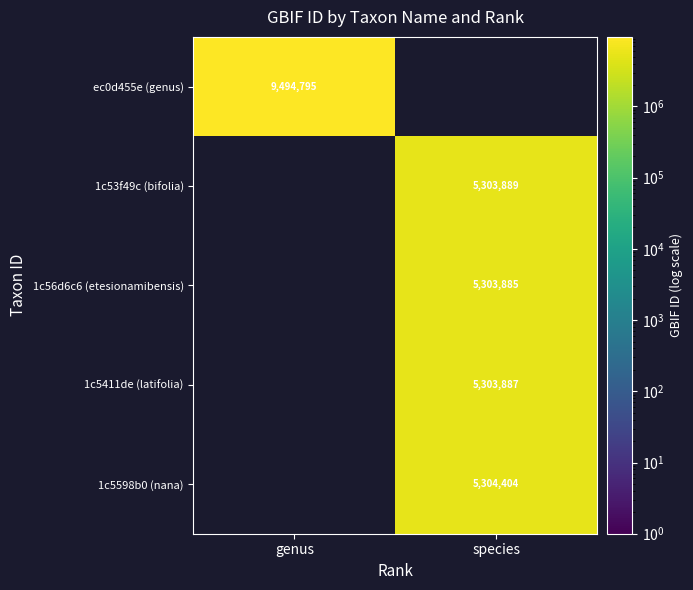

What is the maximum value shown in the chart?

9494795.0